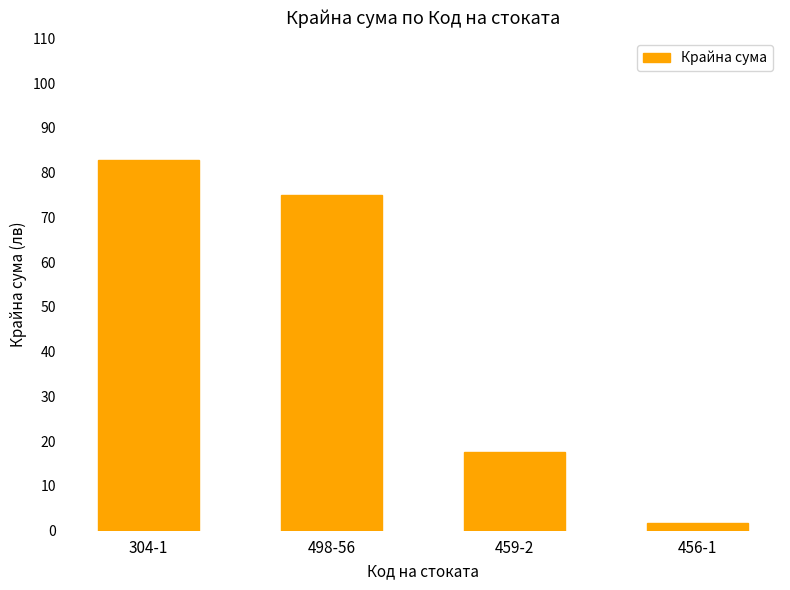

Rank the categories by value from lowest to highest.

456-1, 459-2, 498-56, 304-1